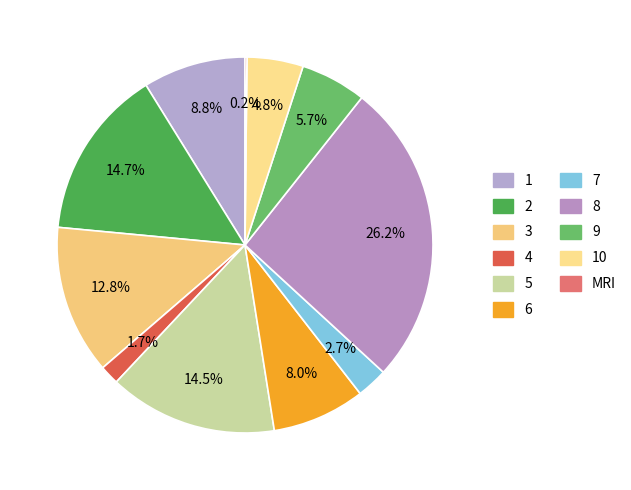

Which slice is the largest?

8